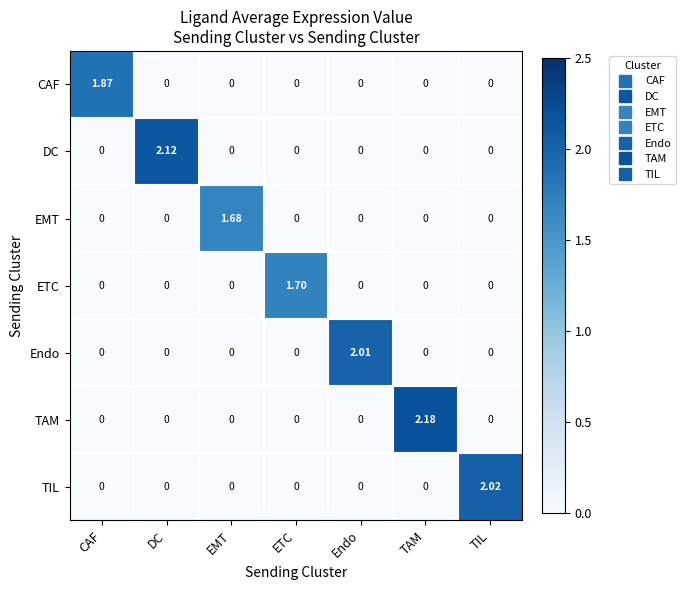

At which category does the chart reach its peak across all series?

TAM